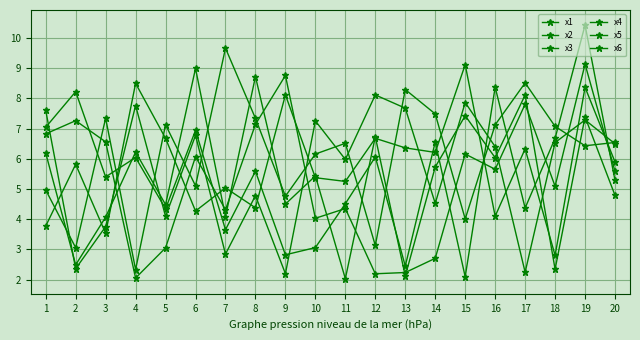

Reading left to right, extract all data points from this chart.

x1: 3.8	5.8	3.5	8.5	6.7	4.3	5.0	4.4	8.1	5.4	5.2	6.7	6.4	6.2	9.1	4.1	6.3	2.8	8.4	5.9
x2: 7.6	2.4	3.8	7.8	4.1	6.8	2.8	4.8	2.2	7.3	6.0	8.1	7.7	4.5	7.9	6.4	2.2	6.5	7.3	6.5
x3: 6.8	7.3	6.6	2.1	3.0	6.1	4.3	7.1	8.8	4.0	4.4	2.2	2.2	2.7	6.2	5.7	7.8	5.1	9.1	5.6
x4: 7.0	8.2	5.4	6.0	4.3	6.9	3.6	5.6	2.8	3.1	4.5	6.1	2.4	6.6	2.1	8.4	4.4	6.7	10.4	5.3
x5: 6.2	2.5	4.1	6.2	4.5	9.0	4.1	8.7	4.5	5.4	2.0	6.7	2.1	5.7	7.4	6.0	8.1	2.3	7.4	4.8
x6: 5.0	3.1	7.3	2.3	7.1	5.1	9.7	7.3	4.8	6.2	6.5	3.1	8.3	7.5	4.0	7.1	8.5	7.1	6.4	6.5